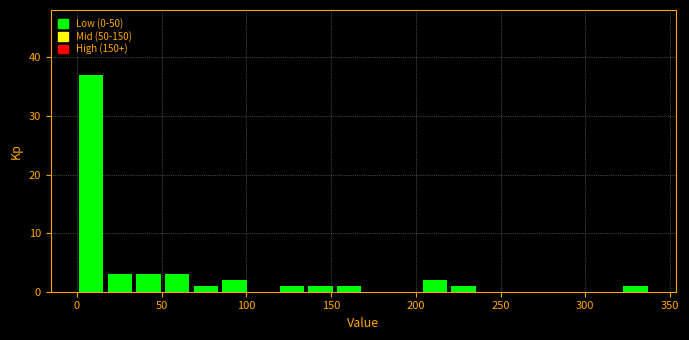

Read against the x-axis, roughly where is the centre of the tallest bar?

10